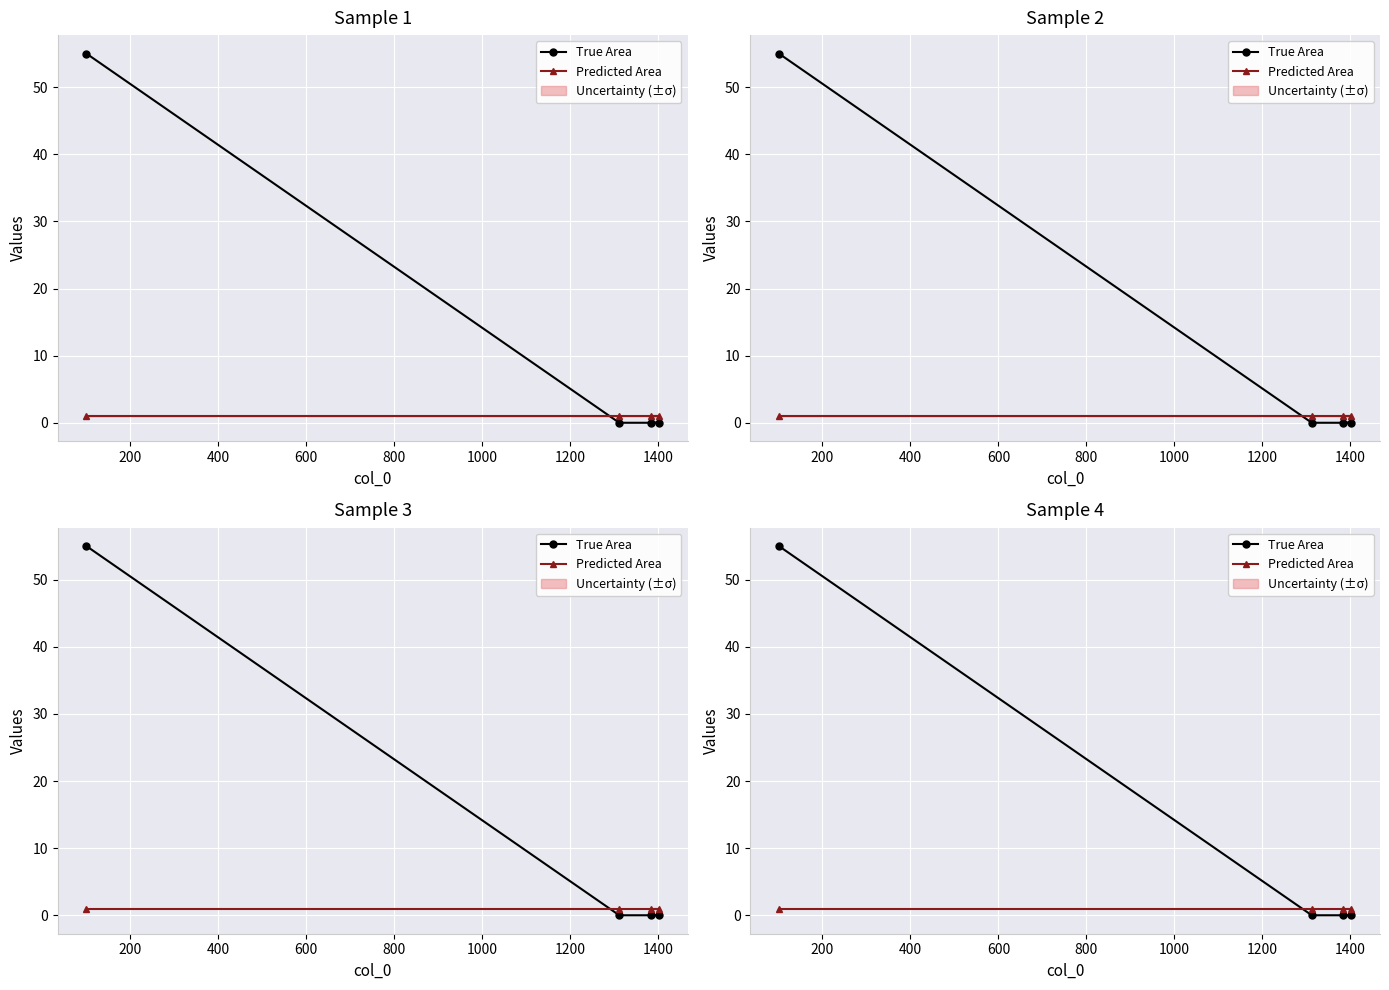

At how many categories does at least one series exceed 48?

1